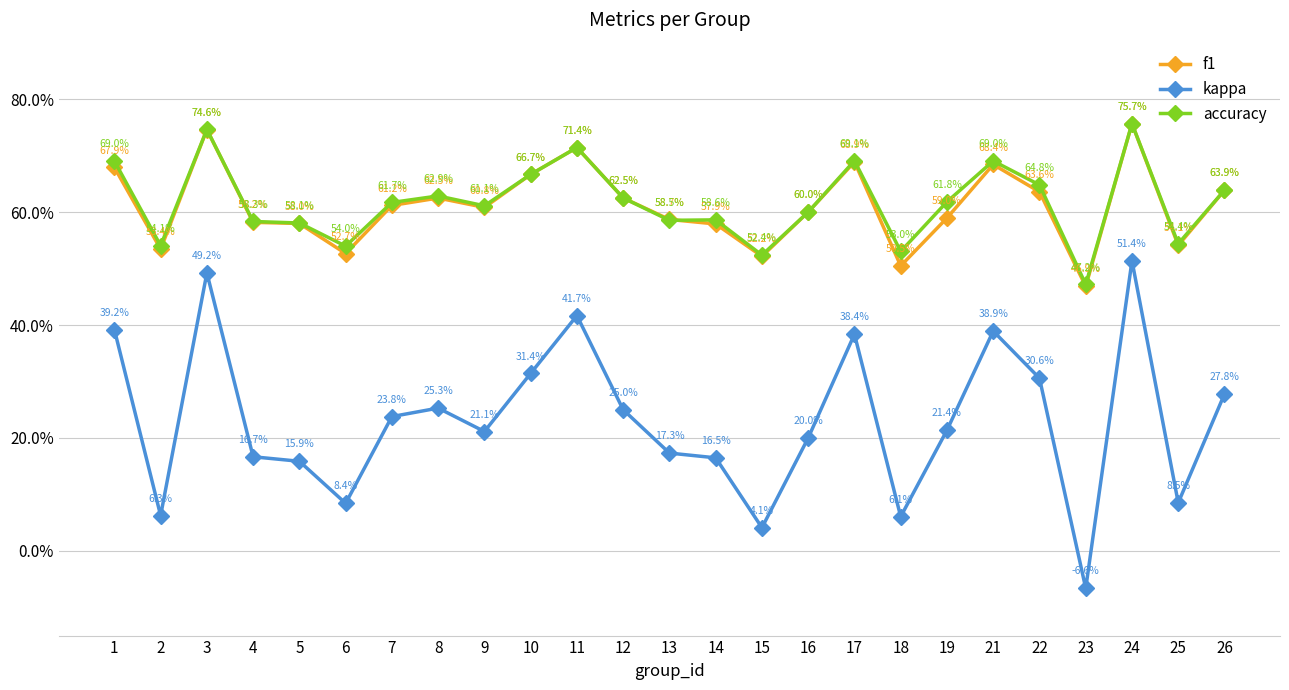

True or false: accuracy has a value of 0.4 at 14.

False